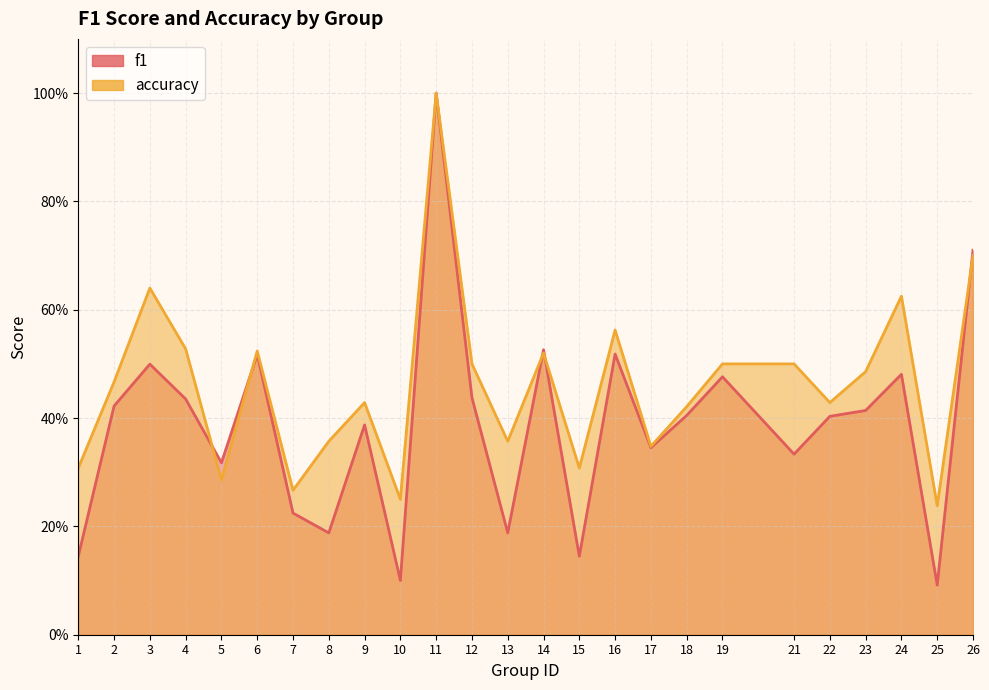

After their last crossing, which series has the higher values: accuracy or f1?

f1